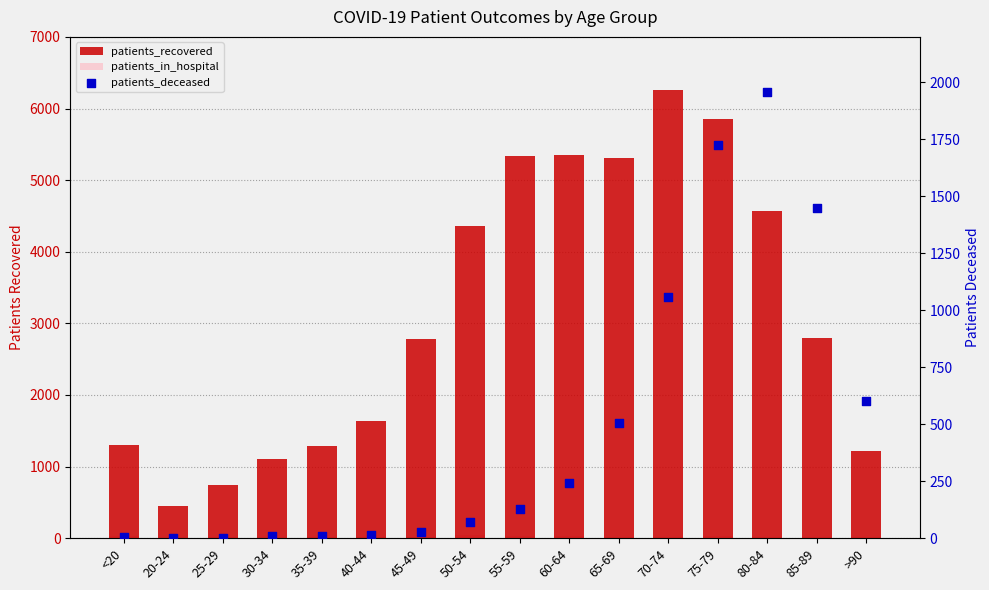

Which series reaches the minimum Y coordinate?

patients_deceased